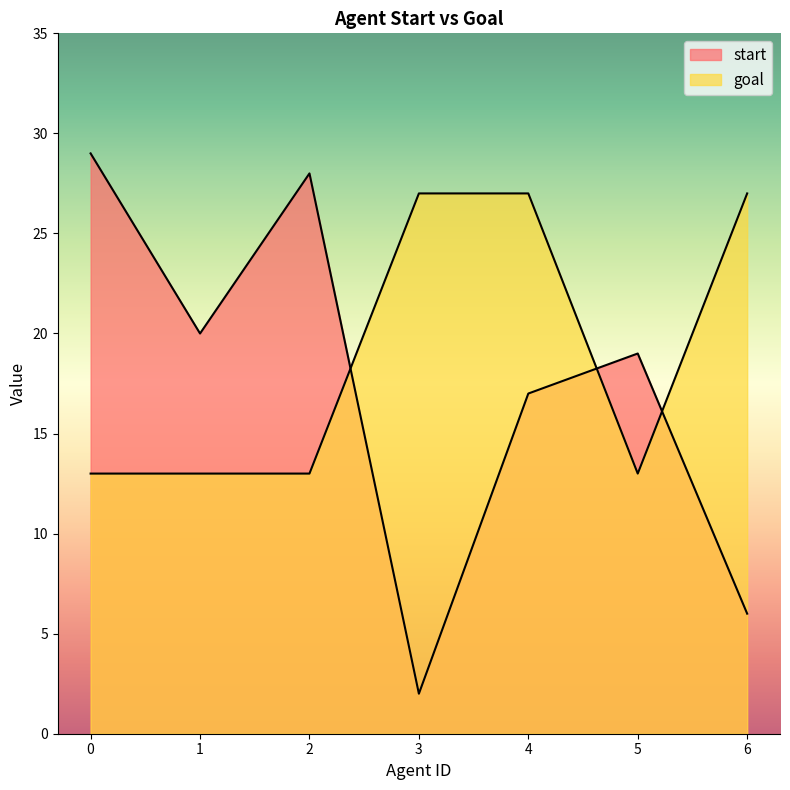

What is the sum of the start values at 6 and 2?

34